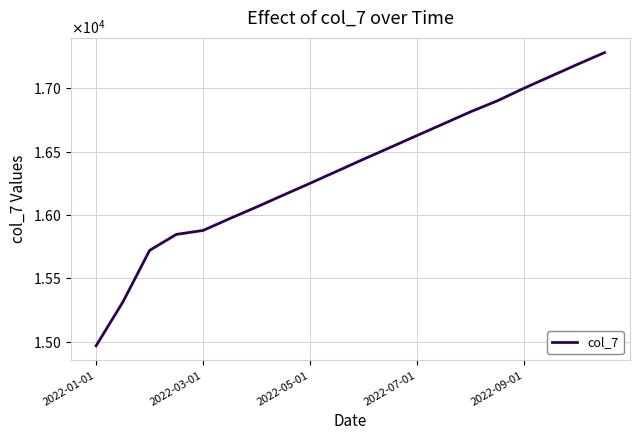

Does the chart have visible grid lines?

Yes